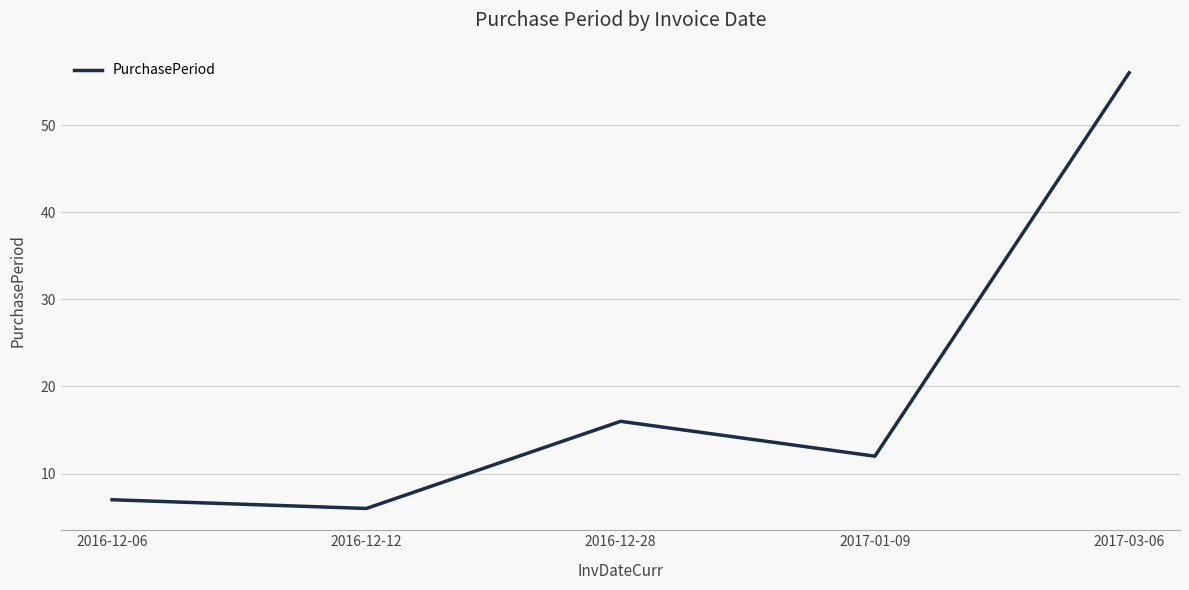

What position from the left is 2017-01-09?

4